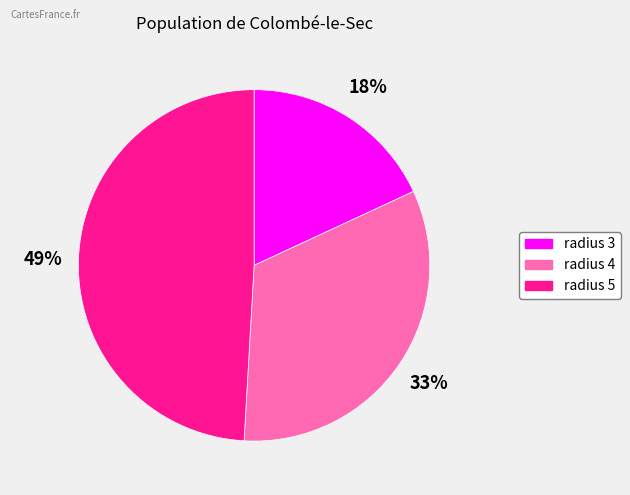

The radius 3 slice represents 18% of the pie. True or false?

True